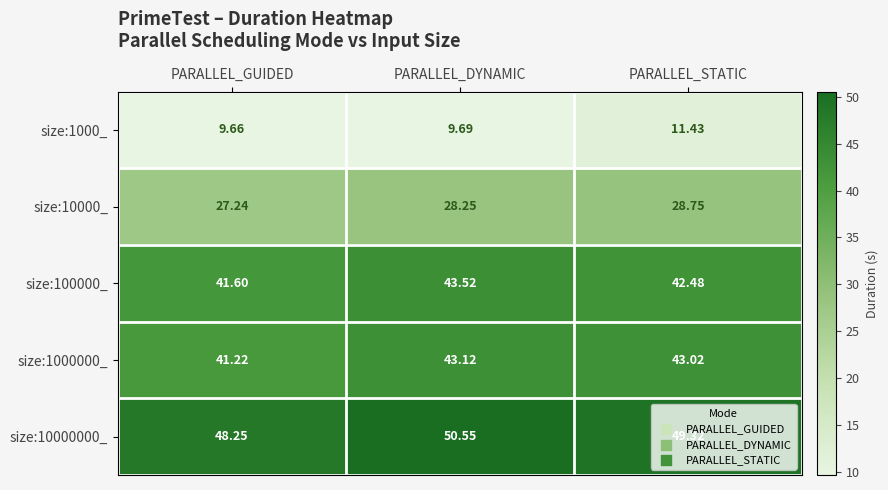

Which category has the highest value in the size:100000_ series?

PARALLEL_DYNAMIC